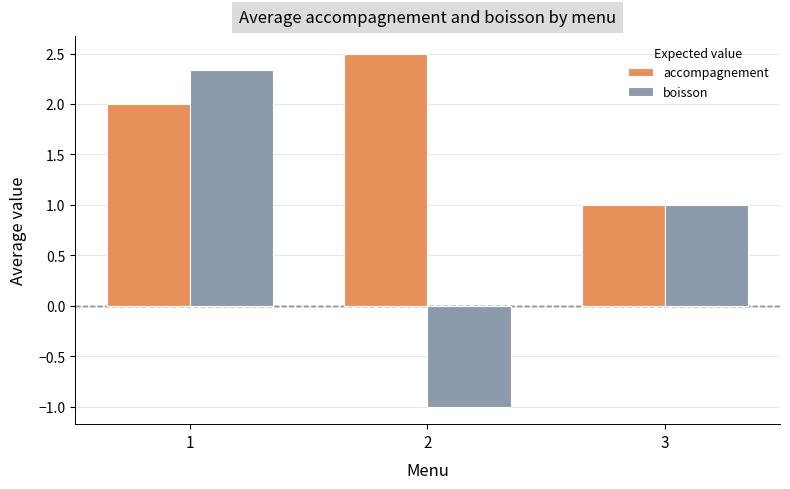

What is the difference between the maximum and minimum values in the accompagnement series?

1.5